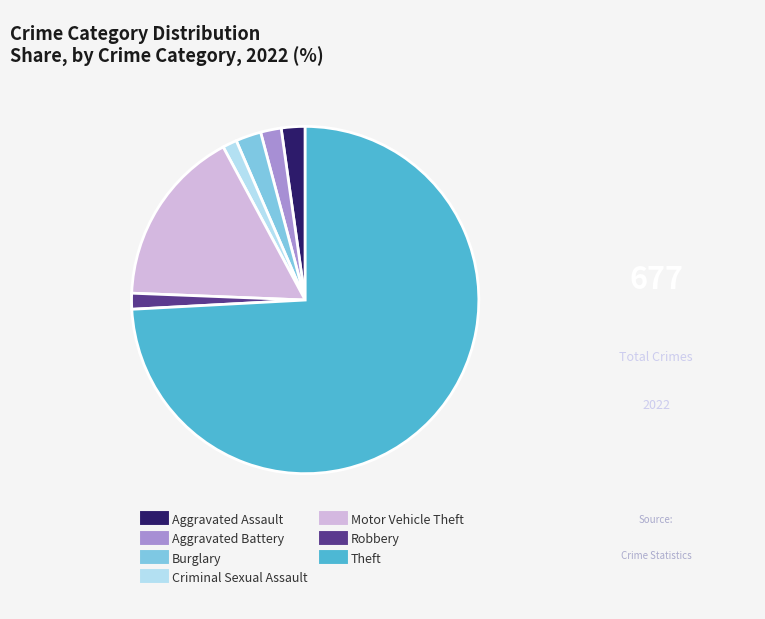

The Robbery slice represents 11% of the pie. True or false?

False